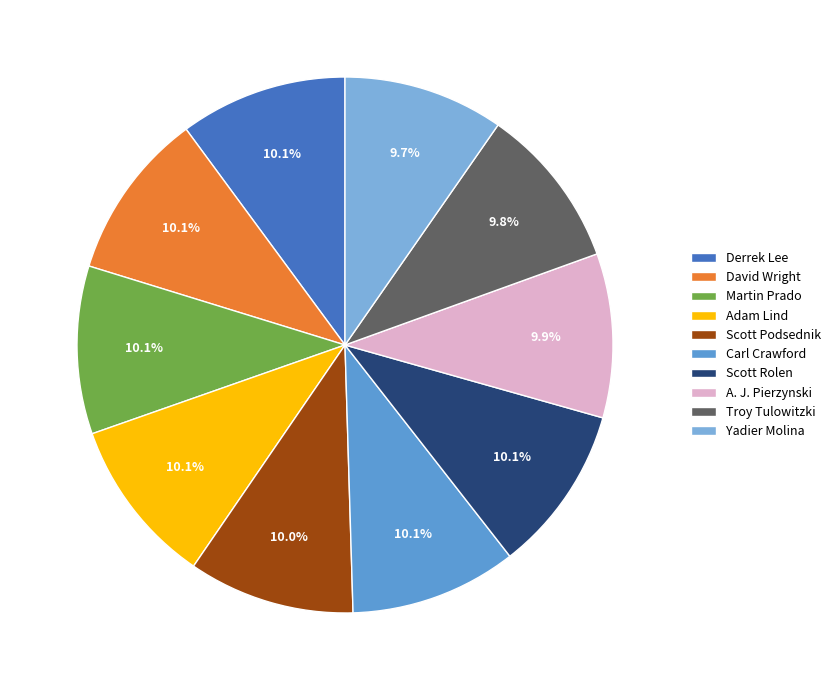

What percentage is the Troy Tulowitzki slice, to the nearest percent?

10%